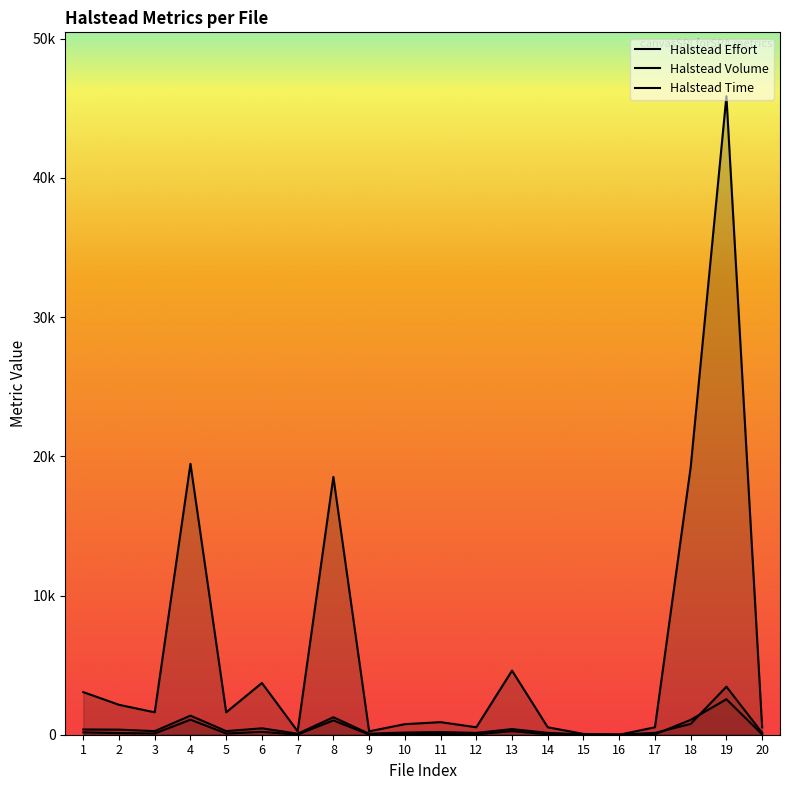

At 15, list the series in order from largest to smallest.

Halstead Effort, Halstead Volume, Halstead Time